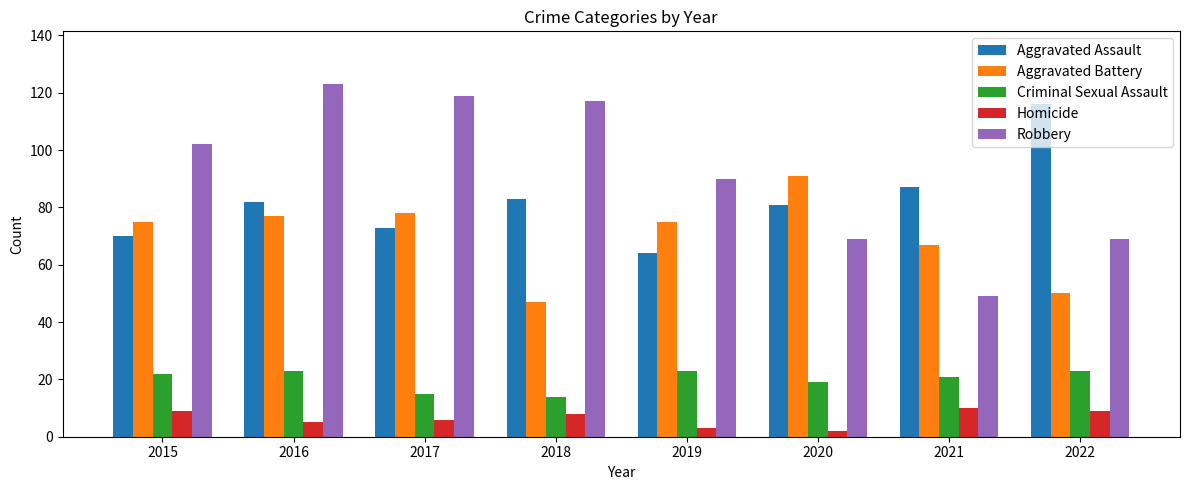

List the series in order of their peak value, highest first.

Robbery, Aggravated Assault, Aggravated Battery, Criminal Sexual Assault, Homicide